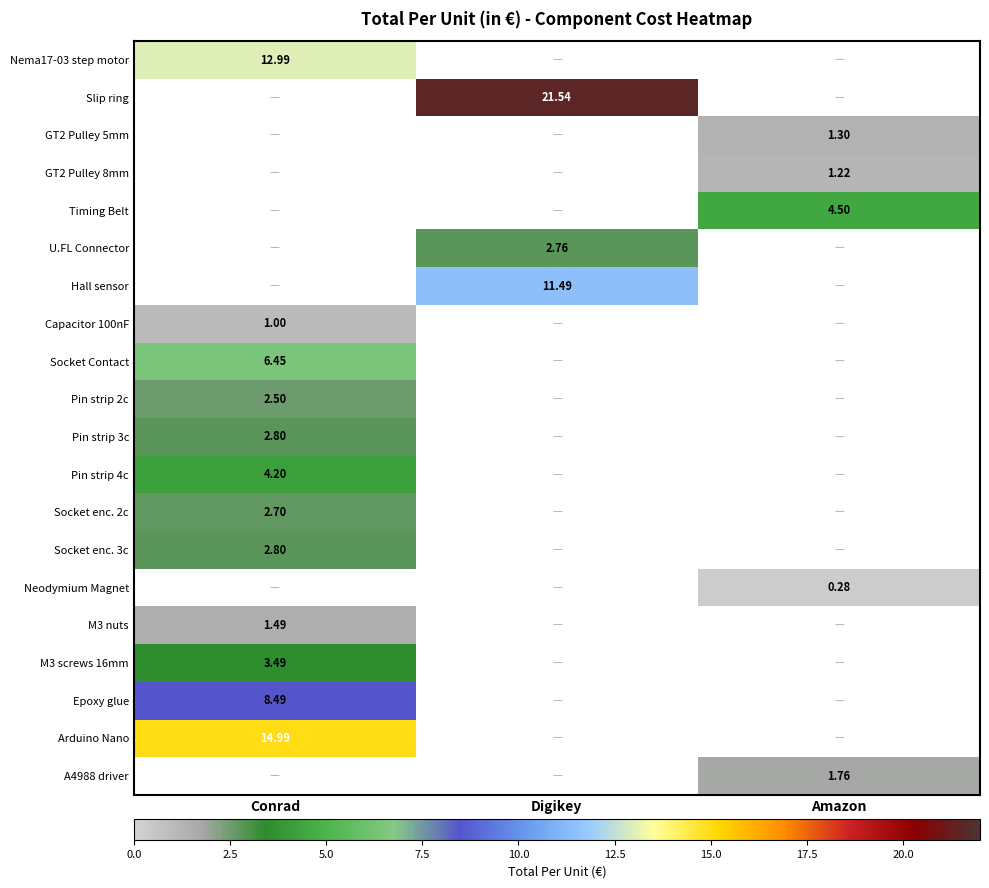

The value of M3 screws 16mm at Conrad is 5.4. True or false?

False